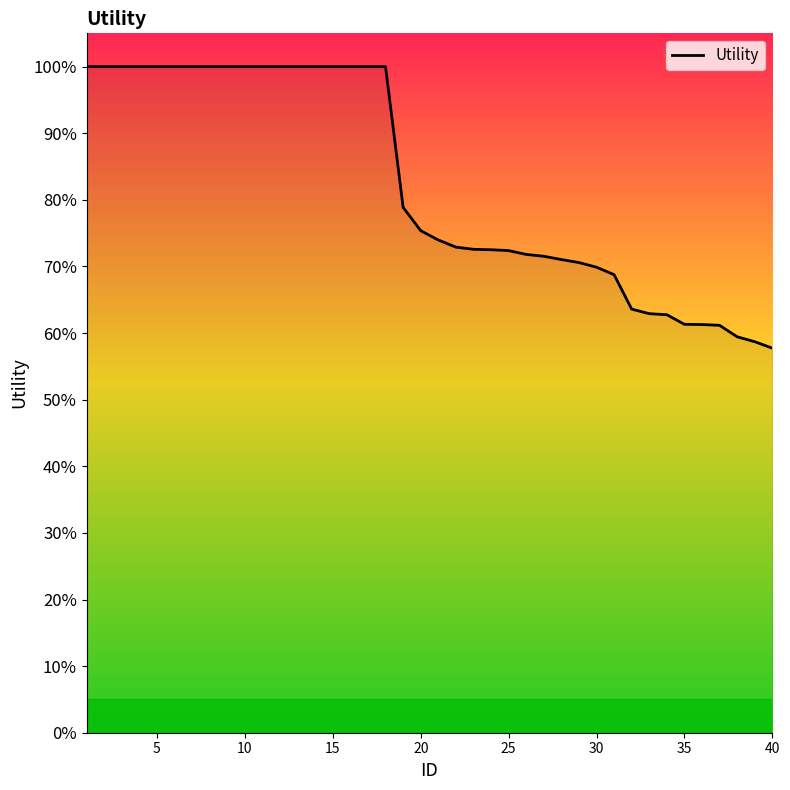

What is the smallest value displayed?

57.7